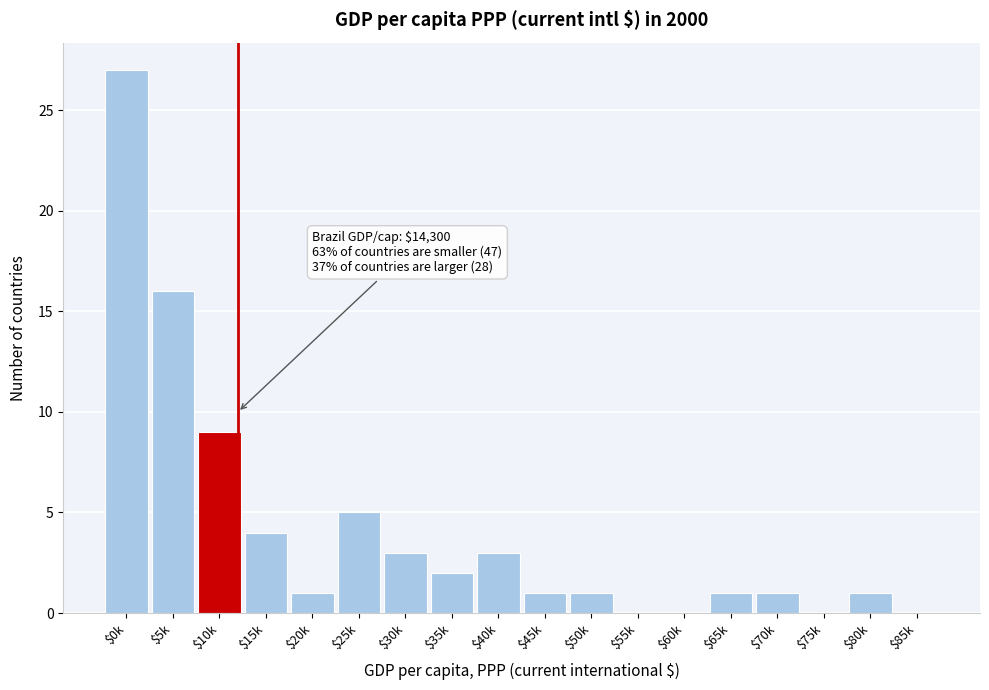

At which label is the value closest to 13?

$5k